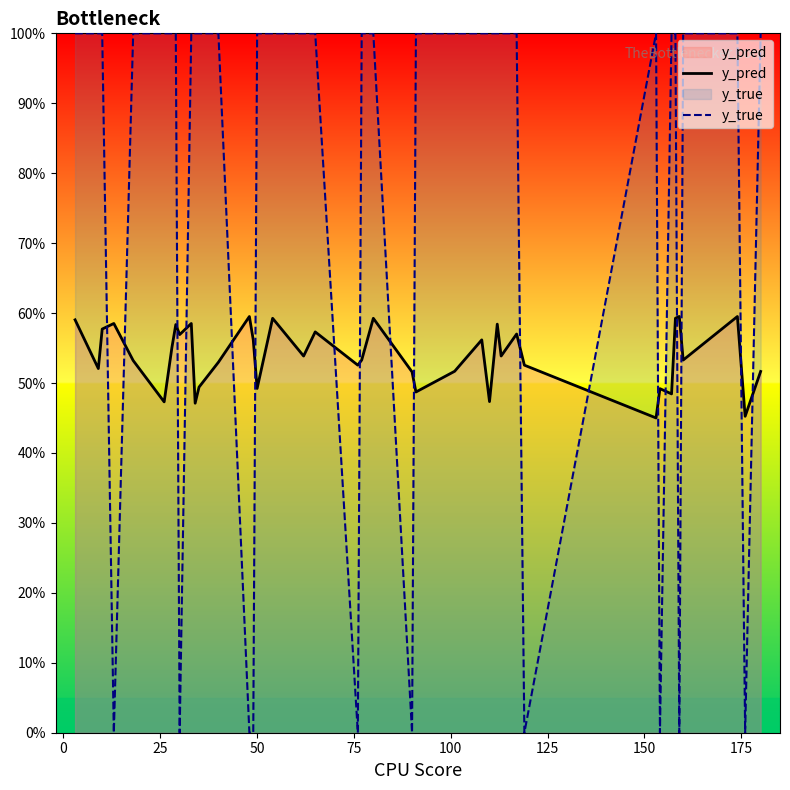

Does the chart display data point markers on the line(s)?

No